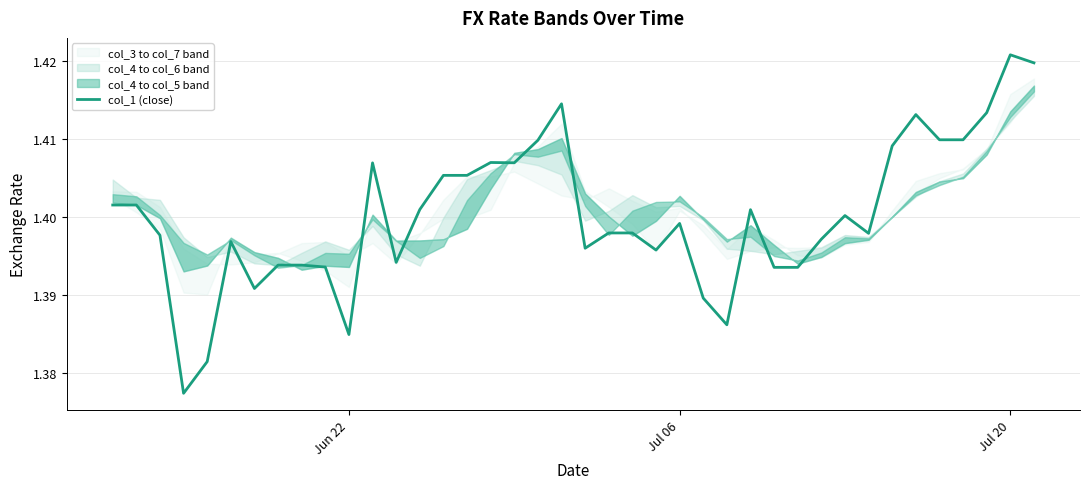

Which category has the highest value in the col_1 (close) series?

Jul 20